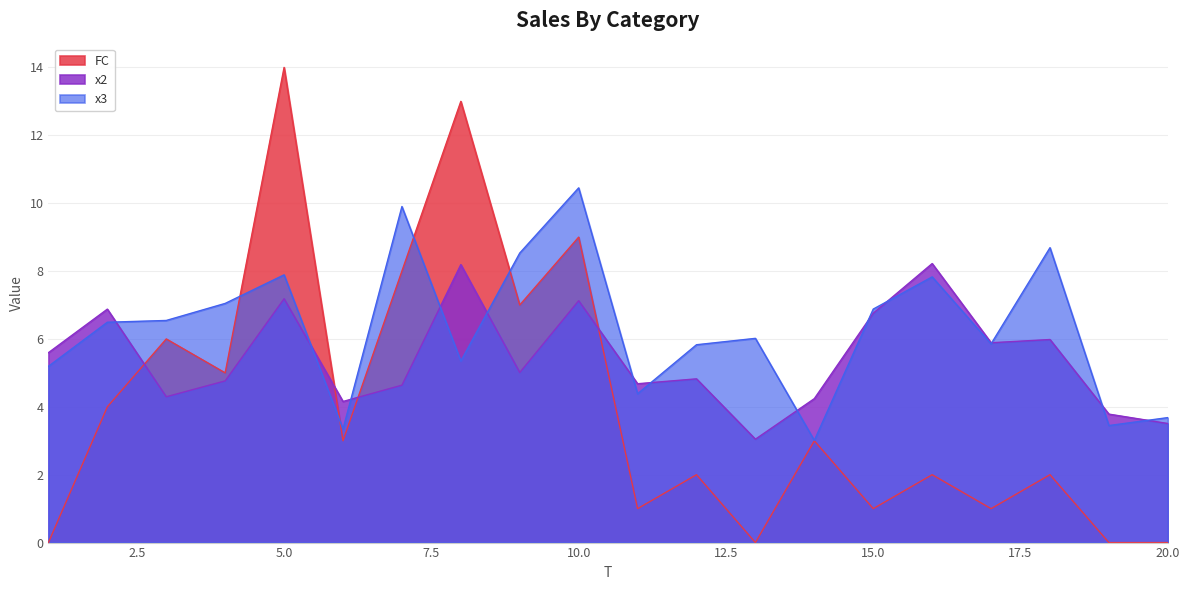

How many values in the x2 series exceed 5?

10